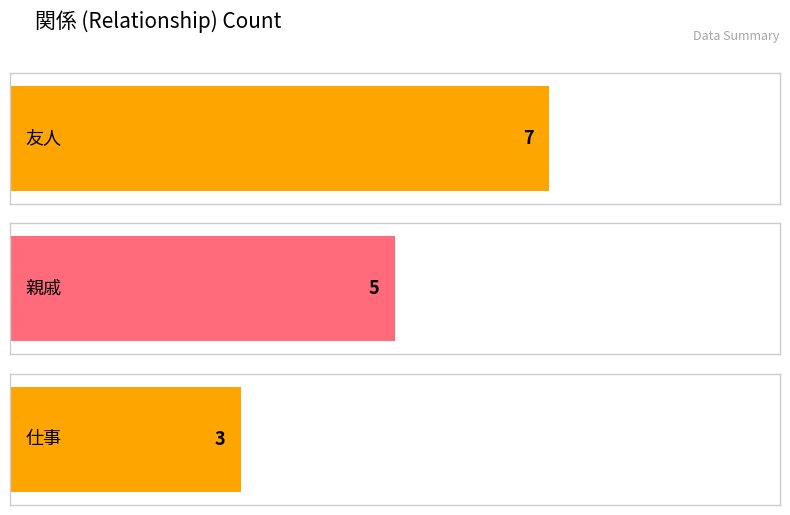

What is the approximate value at 仕事?

3